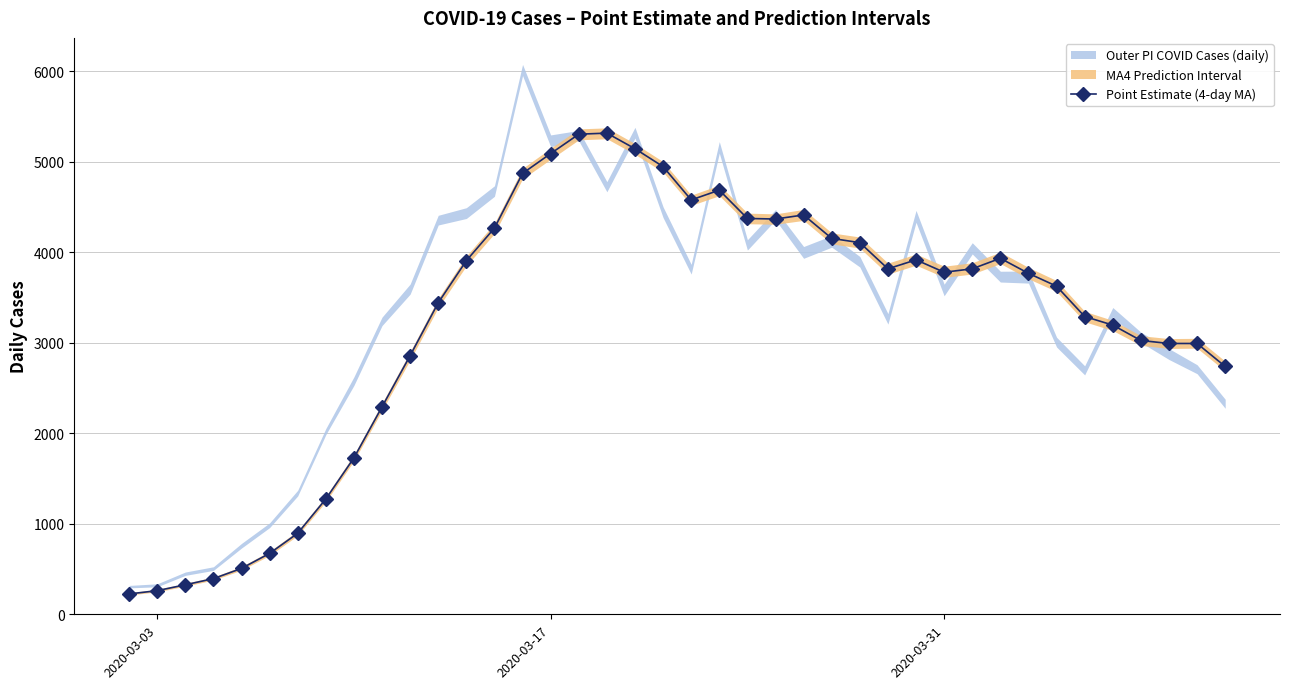

What is the maximum value for Point Estimate (4-day MA)?

5316